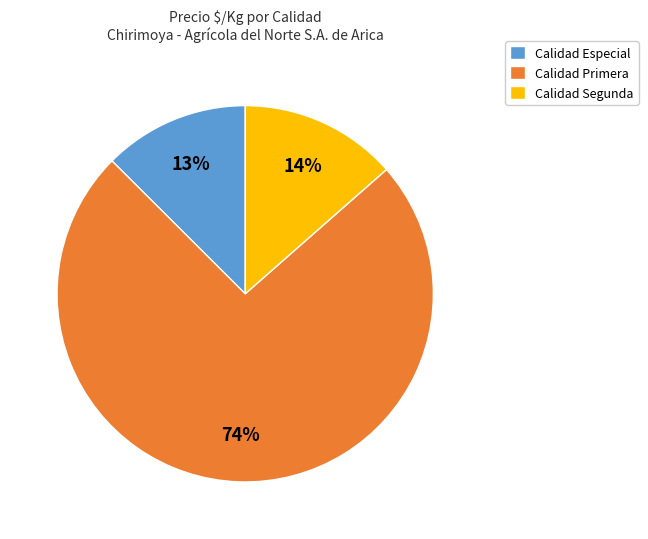

To the nearest percent, what is the combined percentage of Calidad Especial and Calidad Primera?

86%